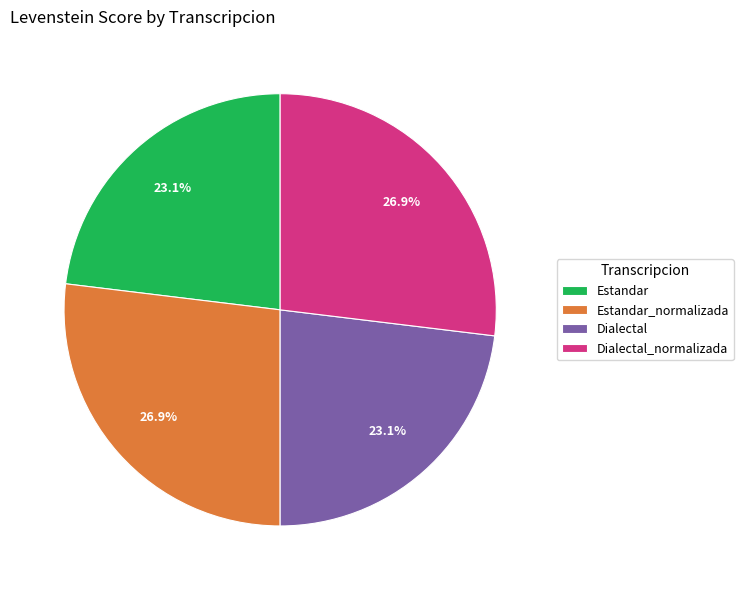

How much of the chart is everything except Dialectal?

76.9%